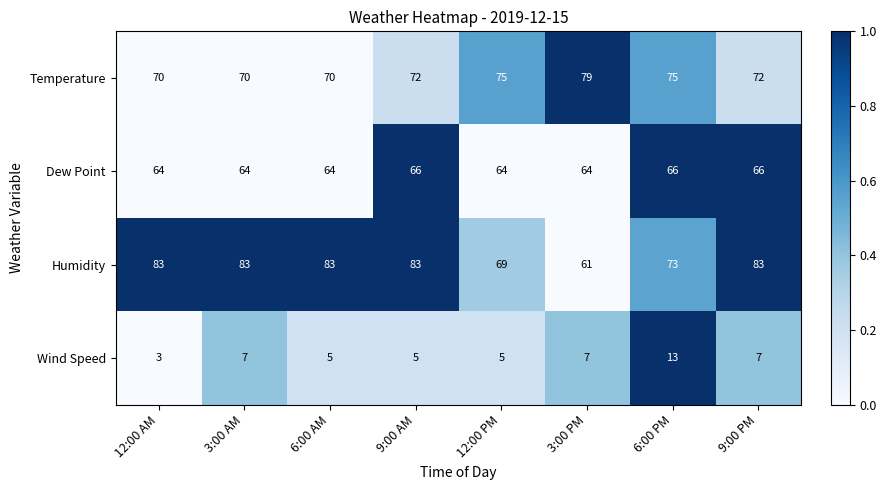

What is the average value of the Dew Point series?

65